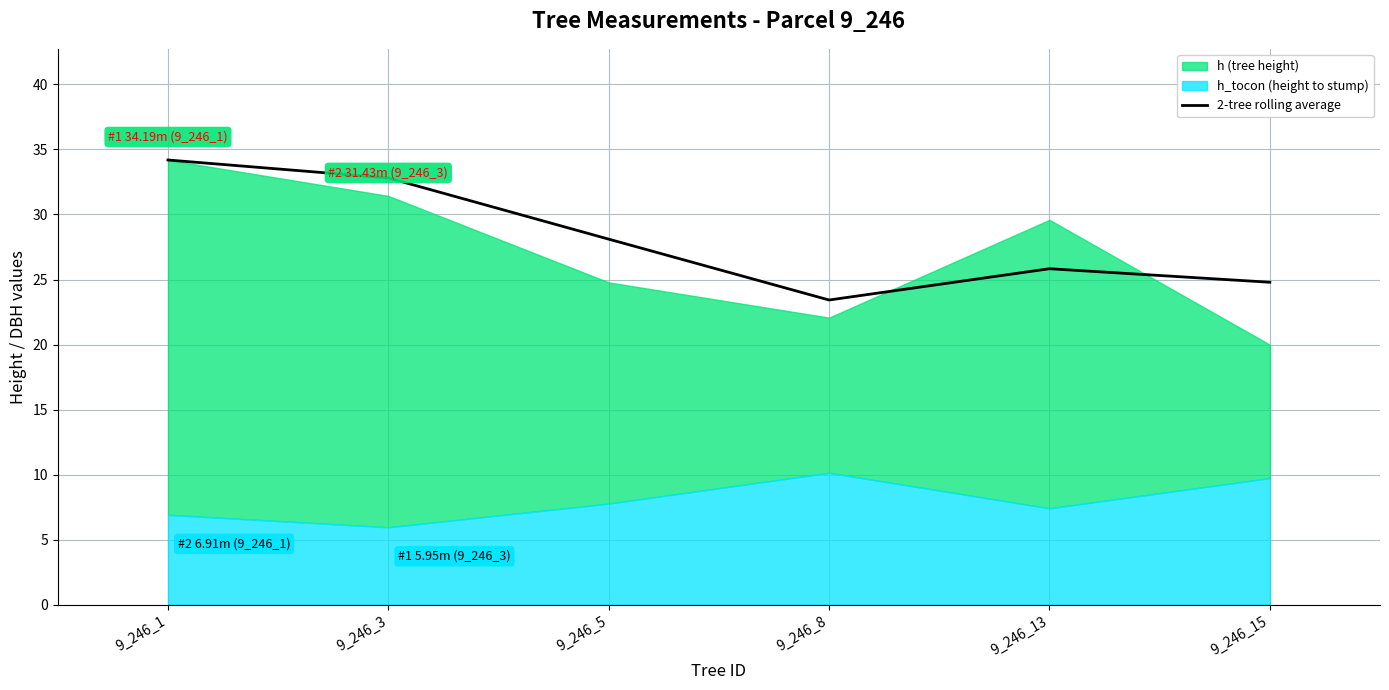

Reading left to right, list all the values displayed in this chart.

9_246_1=34.2	9_246_3=32.8	9_246_5=28.1	9_246_8=23.4	9_246_13=25.8	9_246_15=24.8